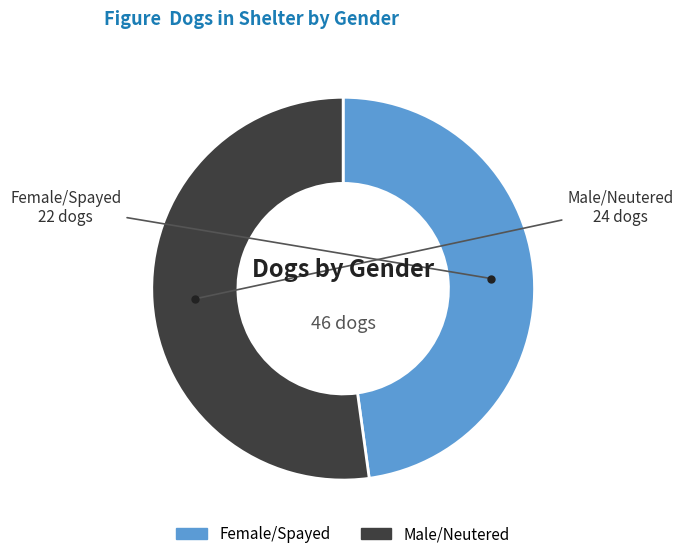

Which category accounts for the majority?

Male/Neutered